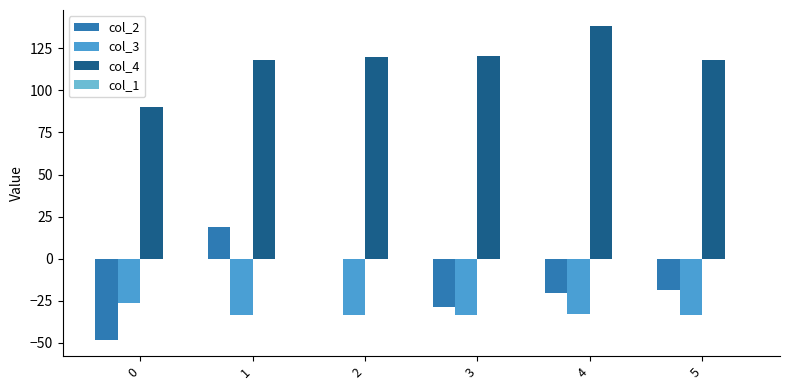

Is the value of col_4 at 1 greater than the value of col_2 at 1?

Yes